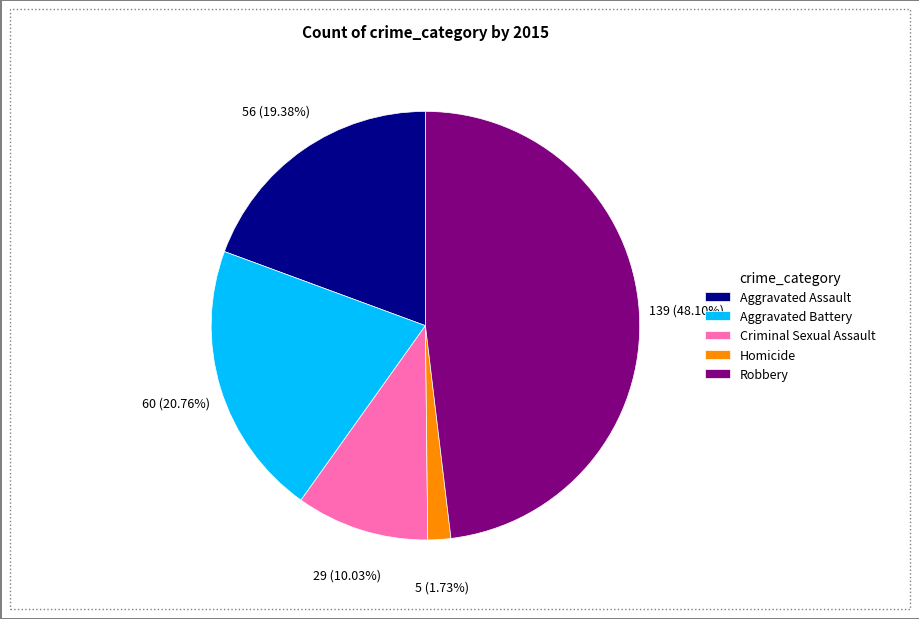

The Homicide slice represents 2% of the pie. True or false?

True